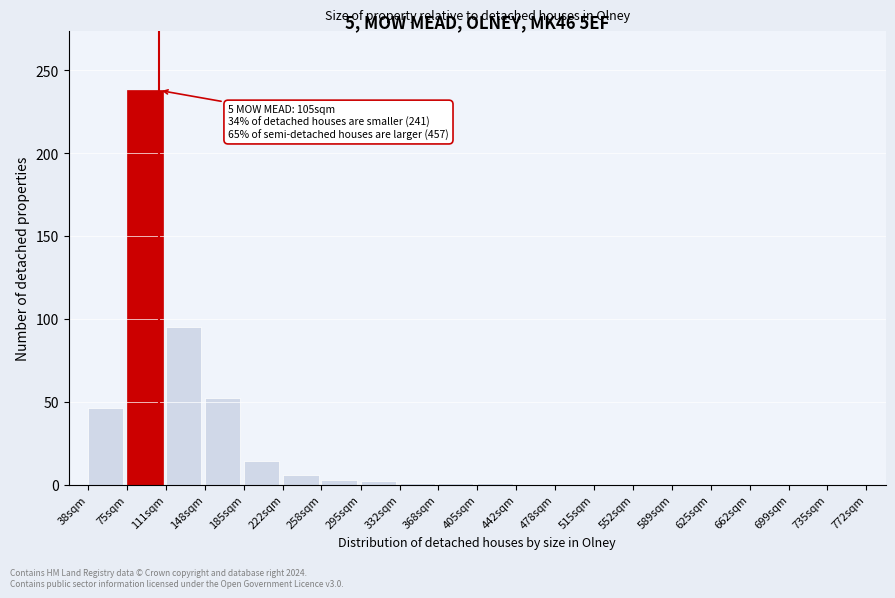

Which has a higher value, 515sqm or 38sqm?

38sqm